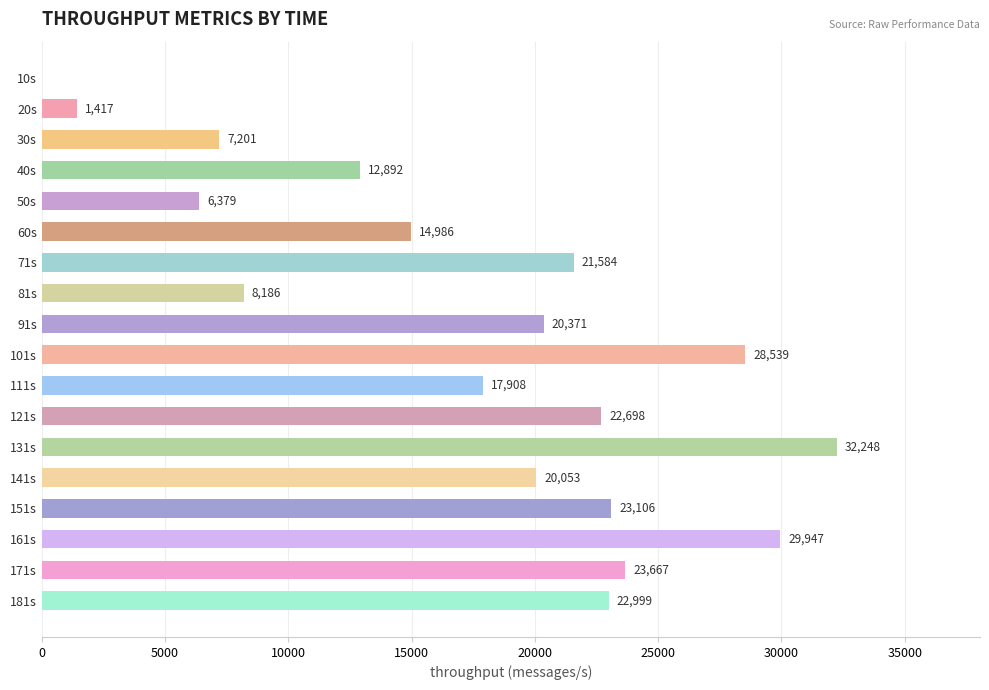

What is the maximum value shown in the chart?

32248